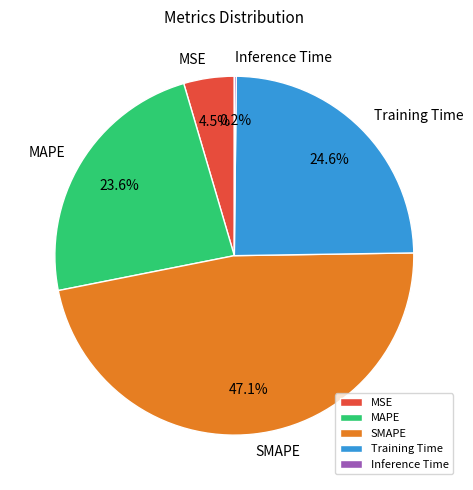

Do SMAPE and MAPE together represent more than half of the pie?

Yes